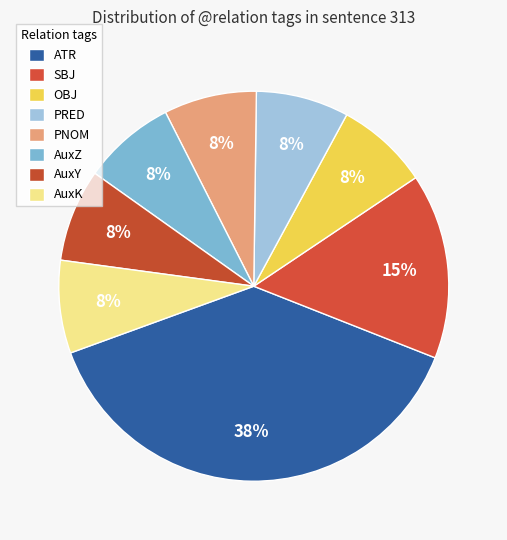

Count the number of slices in the pie.

8